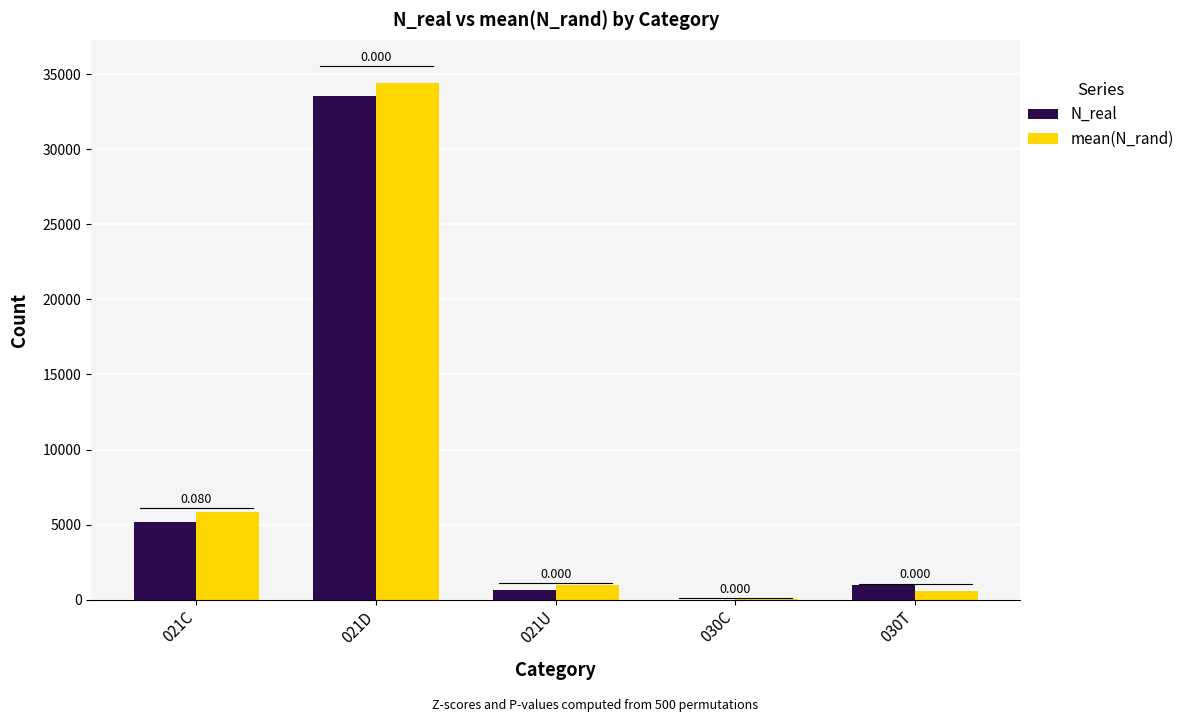

What is the sum of the mean(N_rand) values at 021D and 021U?

35434.7